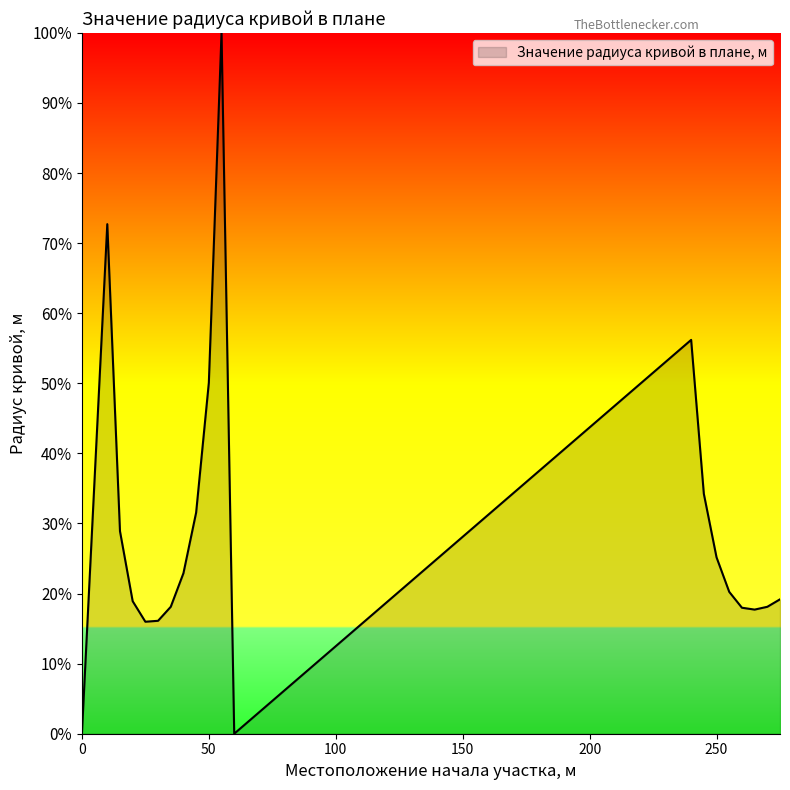

What is the difference between the maximum and minimum values?

751